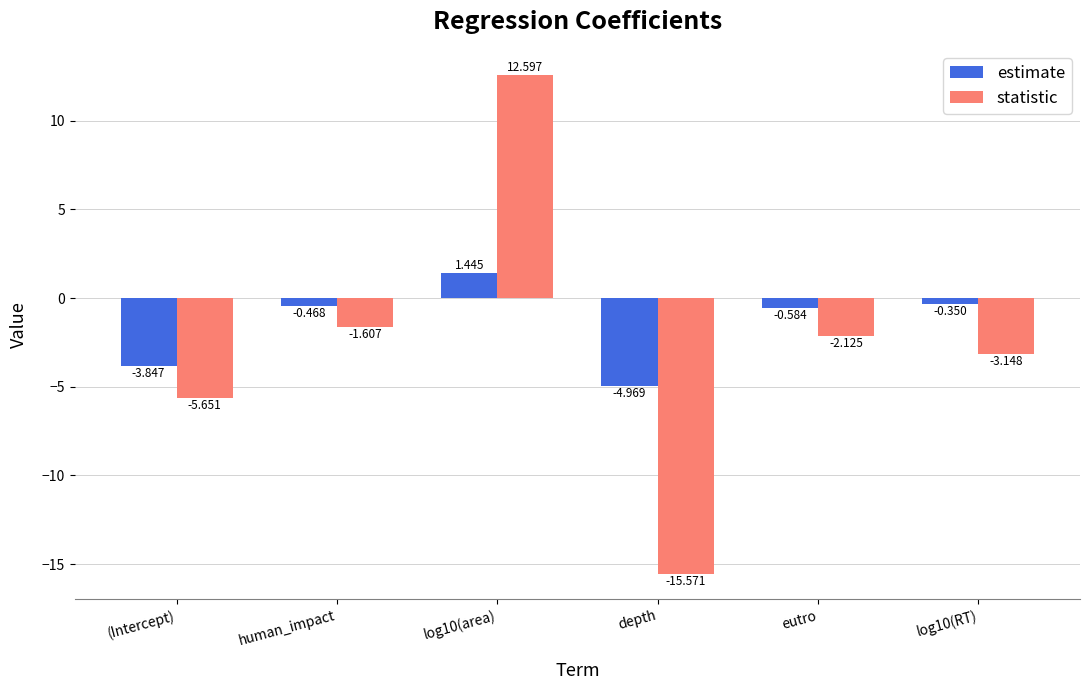

What is the label of the 1st bar from the left?

(Intercept)